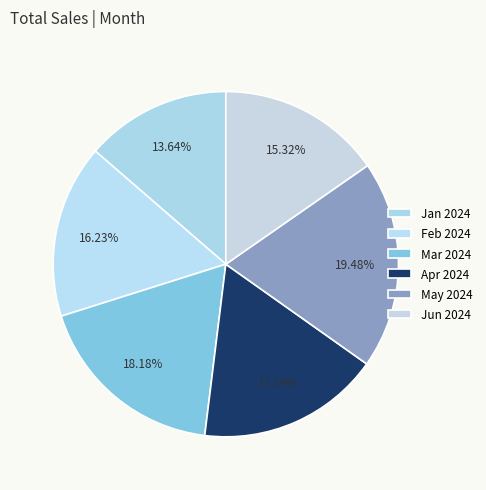

Count the number of slices in the pie.

6